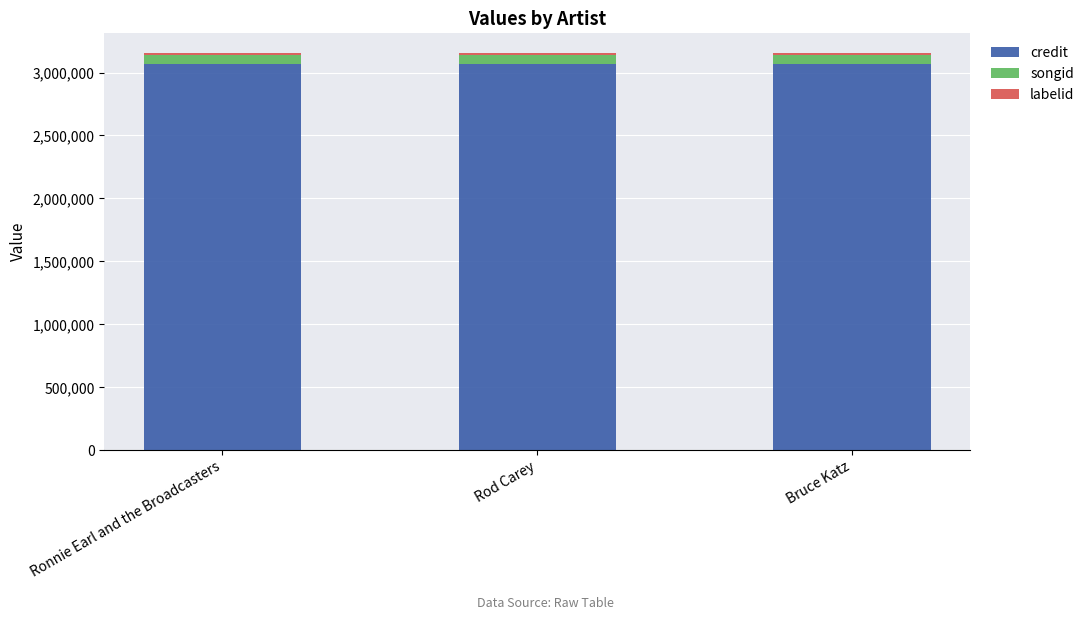

How many bars are there in total?

3